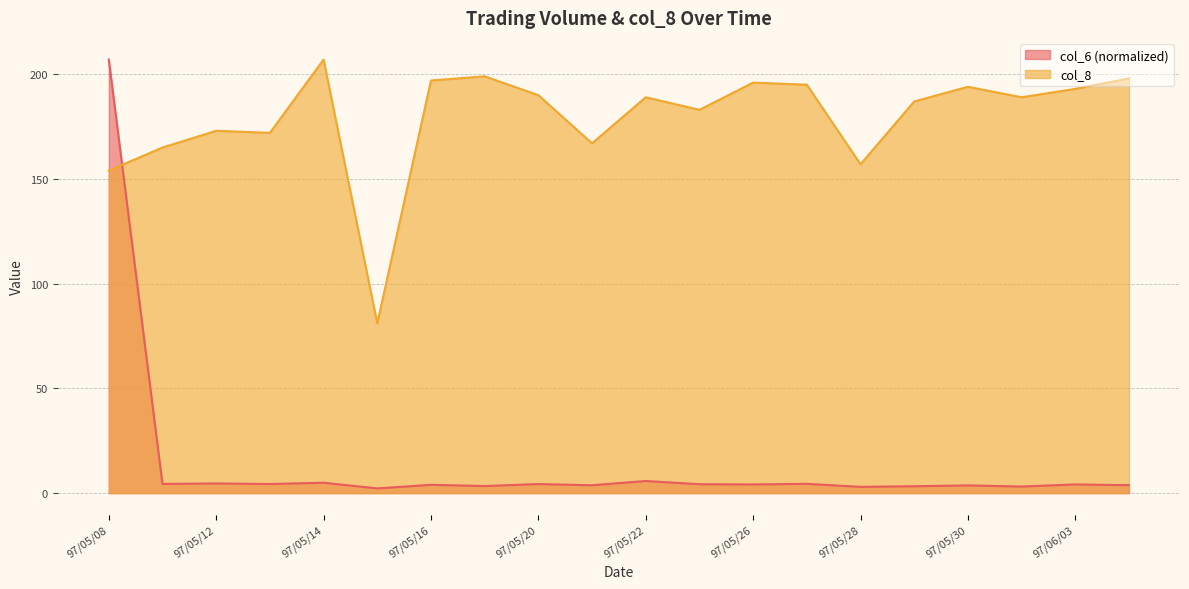

How many interior local valleys does the col_6 series have?

8